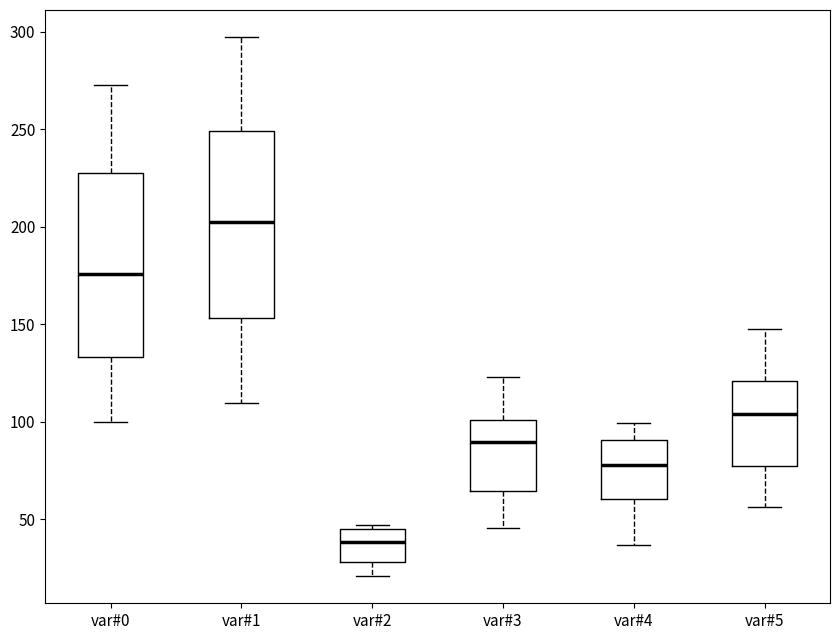

Reading left to right, read every box against the y-axis: the position of its median line, the range the box covers, and the ends of its whiskers. The values are not printed on the chart, so give them approximately, as read against the axis.

var#0: median 175, box 135 to 230, whiskers 100 to 275
var#1: median 200, box 155 to 250, whiskers 110 to 295
var#2: median 40, box 30 to 45, whiskers 20 to 45 (just above the box's upper edge)
var#3: median 90, box 65 to 100, whiskers 45 to 125
var#4: median 80, box 60 to 90, whiskers 35 to 100
var#5: median 105, box 75 to 120, whiskers 55 to 150